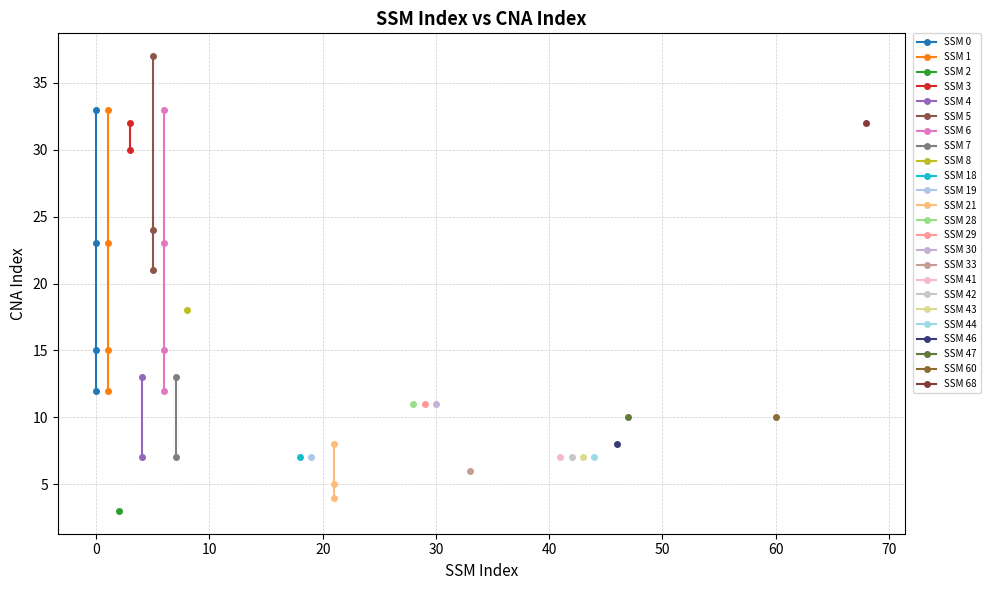

Reading right to left, extract all data points from this chart.

SSM_index: 39=68	38=60	37=47	36=46	35=44	34=43	33=42	32=41	31=33	30=30	29=29	28=28	27=21	26=21	25=21	24=19	23=18	22=8	21=7	20=7	19=6	18=6	17=6	16=6	15=5	14=5	13=5	12=4	11=4	10=3	9=3	8=2	7=1	6=1	5=1	4=1	3=0	2=0	1=0	0=0
CNA_index: 39=32	38=10	37=10	36=8	35=7	34=7	33=7	32=7	31=6	30=11	29=11	28=11	27=8	26=5	25=4	24=7	23=7	22=18	21=13	20=7	19=33	18=23	17=15	16=12	15=37	14=24	13=21	12=13	11=7	10=32	9=30	8=3	7=33	6=23	5=15	4=12	3=33	2=23	1=15	0=12